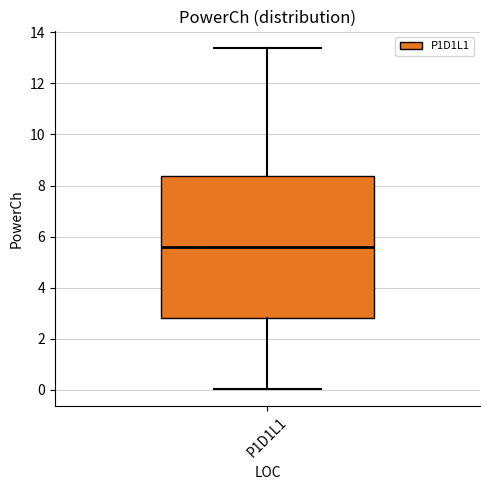

Read this box plot against the y-axis: the position of the median line, the range covered by the box, and the ends of both whiskers. The values are not printed on the chart, so give them approximately, as read against the axis.

median 5.6, box 2.8 to 8.4, whiskers 0.0 to 13.4